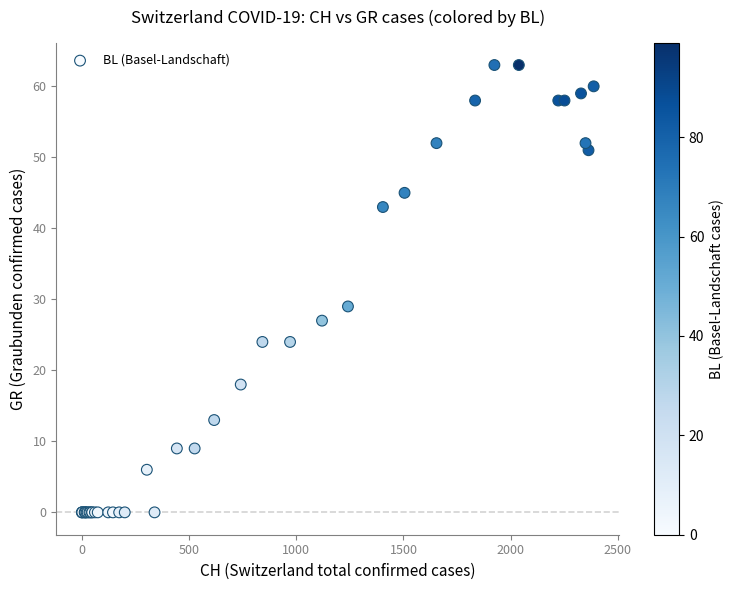

What Y value in the scatter plot is closest to 31?

29